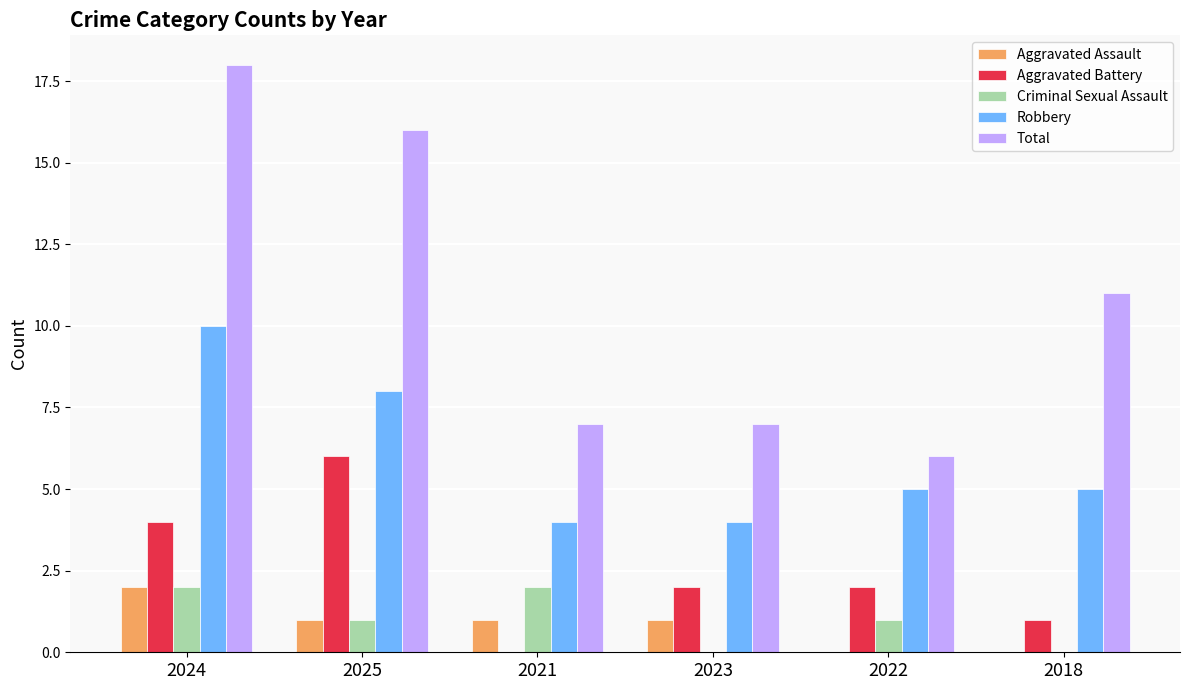

Is it true that Aggravated Assault equals 0 at 2018?

True